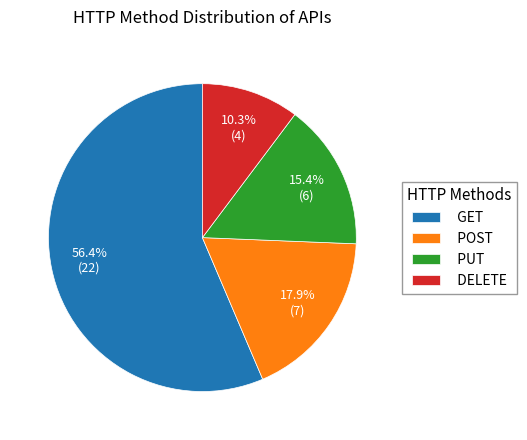

To the nearest percent, what is the difference between the DELETE and POST slice percentages?

8%